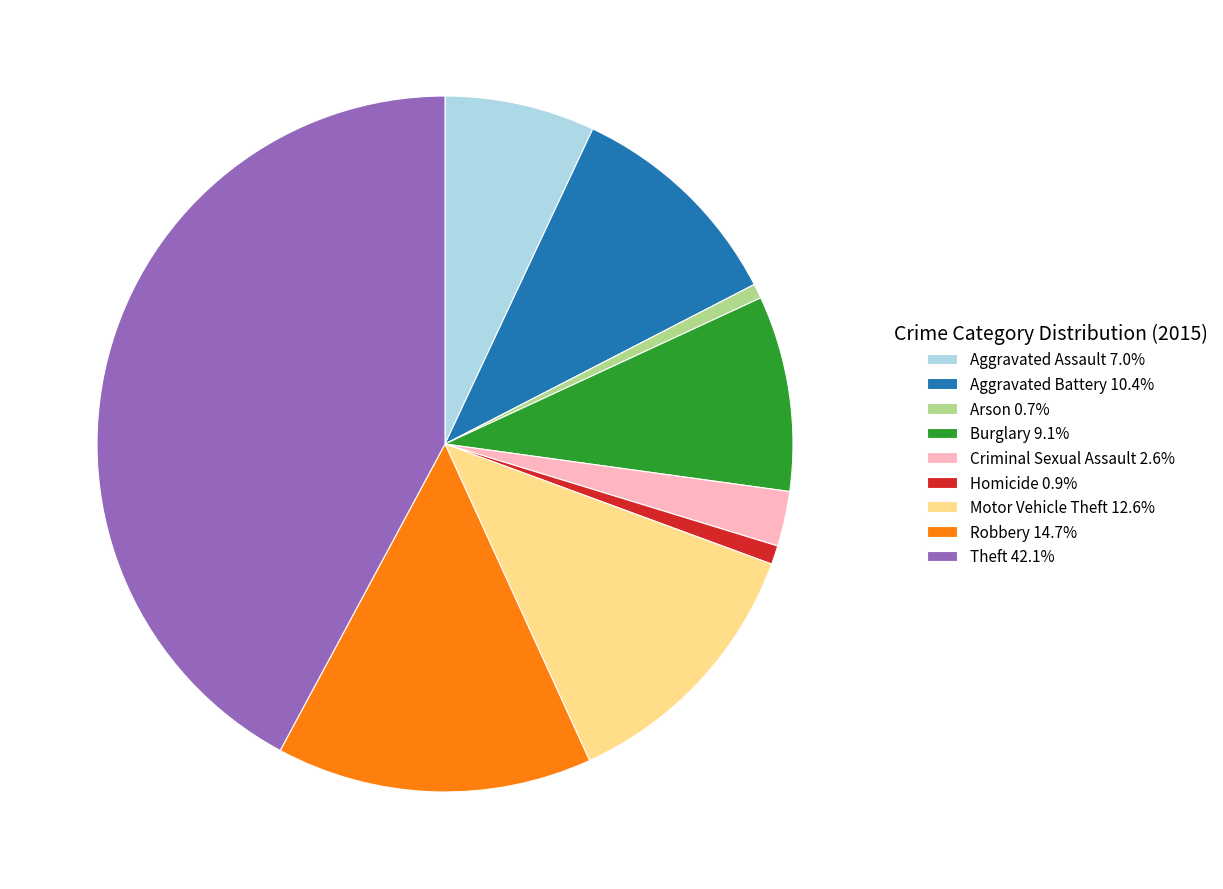

What is the ratio of the value at Aggravated Assault 7.0% to the value at Criminal Sexual Assault 2.6%?

2.7